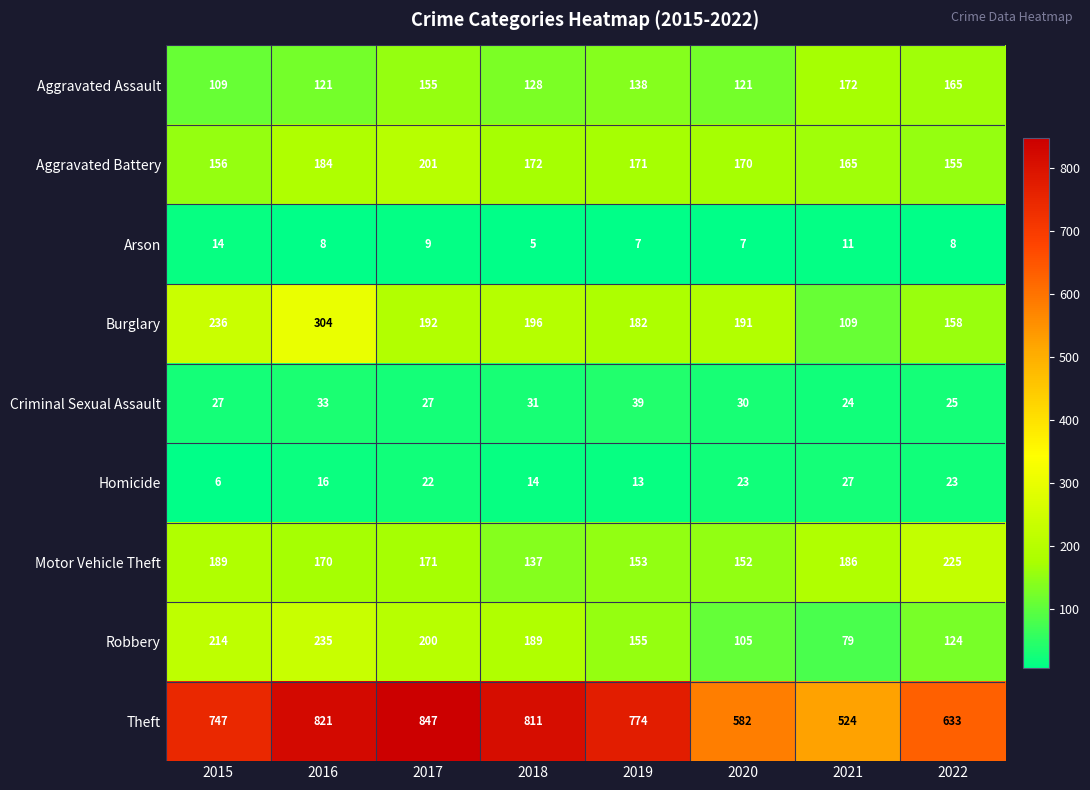

The value of Aggravated Assault at 2019 is 50. True or false?

False